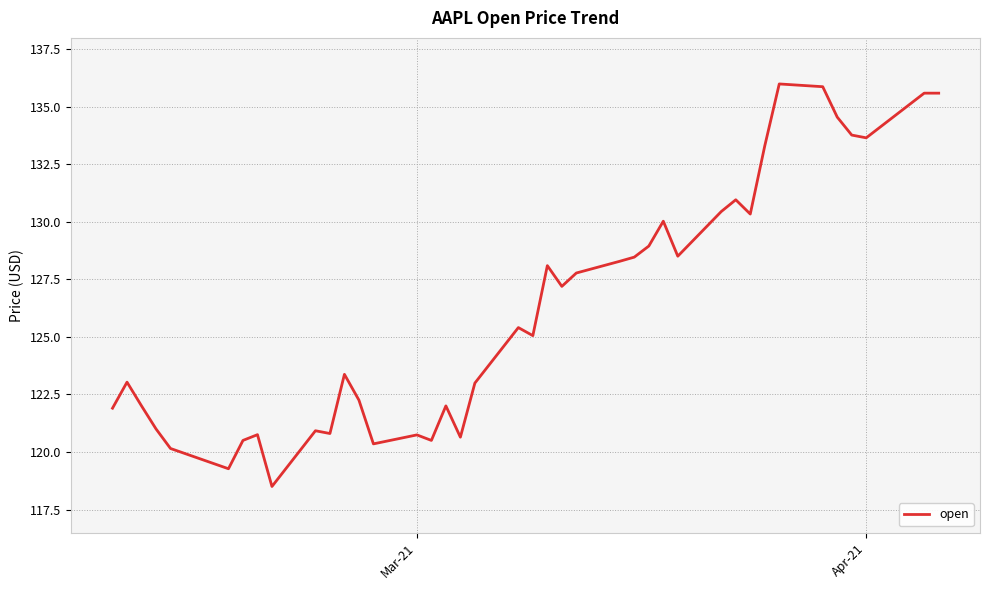

What is the difference between the maximum and minimum values?

17.5